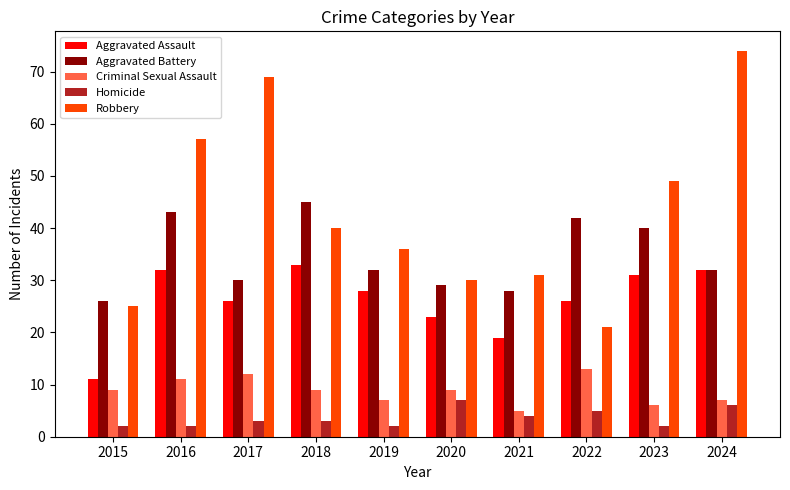

Reading left to right, extract all data points from this chart.

Aggravated Assault: 11	32	26	33	28	23	19	26	31	32
Aggravated Battery: 26	43	30	45	32	29	28	42	40	32
Criminal Sexual Assault: 9	11	12	9	7	9	5	13	6	7
Homicide: 2	2	3	3	2	7	4	5	2	6
Robbery: 25	57	69	40	36	30	31	21	49	74